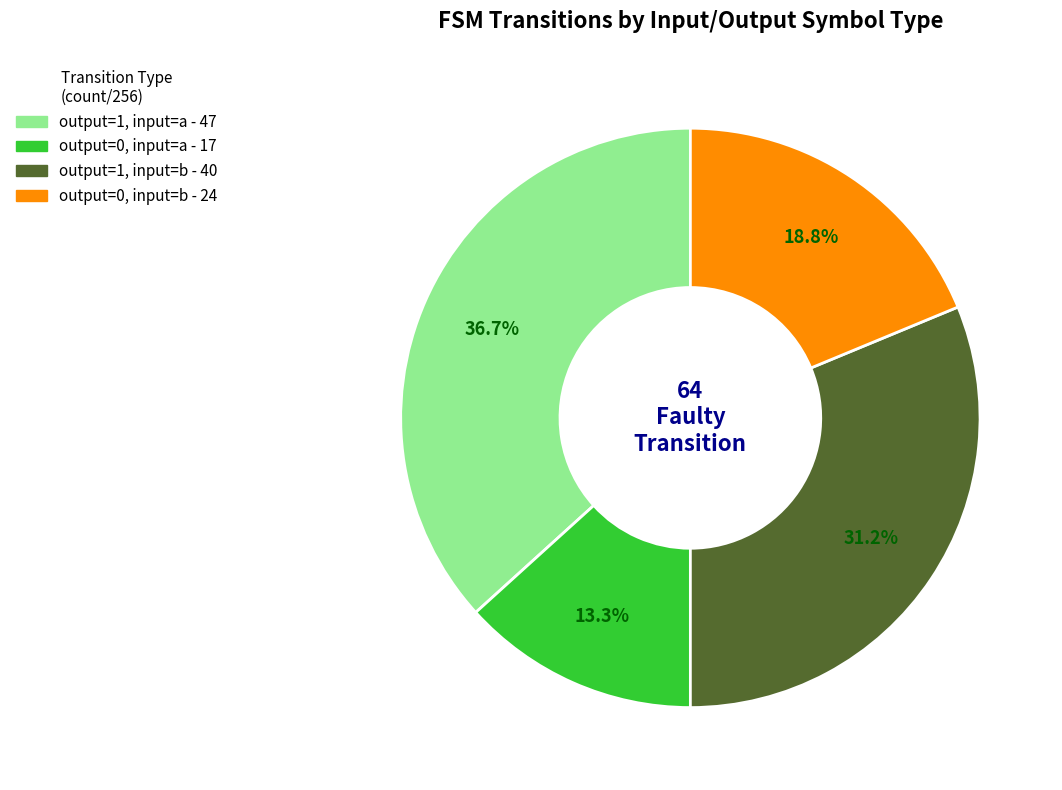

Is there a majority slice in this chart?

No